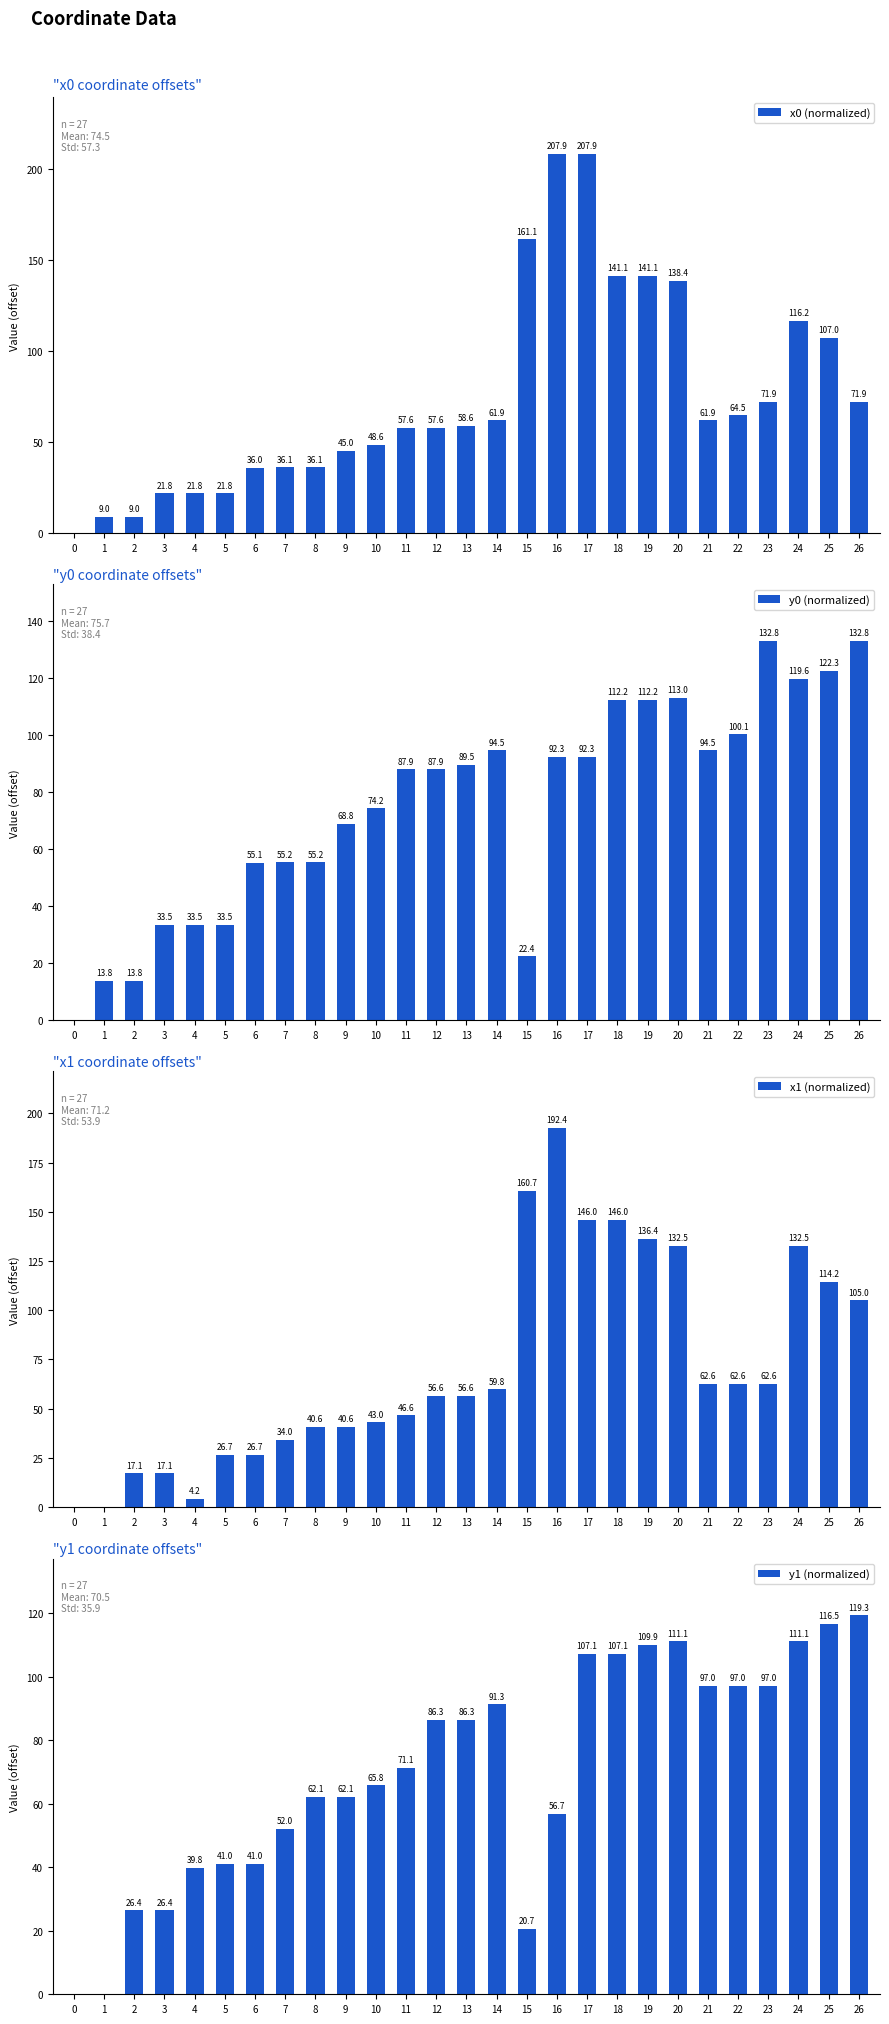

Reading left to right, what are all the values shown in this chart?

x0 (normalized): 0=0.0	1=9.0	2=9.0	3=21.8	4=21.8	5=21.8	6=36.0	7=36.1	8=36.1	9=45.0	10=48.6	11=57.6	12=57.6	13=58.6	14=61.9	15=161.1	16=207.9	17=207.9	18=141.1	19=141.1	20=138.4	21=61.9	22=64.5	23=71.9	24=116.2	25=107.0	26=71.9
y0 (normalized): 0=0.0	1=13.8	2=13.8	3=33.5	4=33.5	5=33.5	6=55.1	7=55.2	8=55.2	9=68.8	10=74.2	11=87.9	12=87.9	13=89.5	14=94.5	15=22.4	16=92.3	17=92.3	18=112.2	19=112.2	20=113.0	21=94.5	22=100.1	23=132.8	24=119.6	25=122.3	26=132.8
x1 (normalized): 0=0.0	1=0.0	2=17.1	3=17.1	4=4.2	5=26.7	6=26.7	7=34.0	8=40.6	9=40.6	10=43.0	11=46.6	12=56.6	13=56.6	14=59.8	15=160.7	16=192.4	17=146.0	18=146.0	19=136.4	20=132.5	21=62.6	22=62.6	23=62.6	24=132.5	25=114.2	26=105.0
y1 (normalized): 0=0.0	1=0.0	2=26.4	3=26.4	4=39.8	5=41.0	6=41.0	7=52.0	8=62.1	9=62.1	10=65.8	11=71.1	12=86.3	13=86.3	14=91.3	15=20.7	16=56.7	17=107.1	18=107.1	19=109.9	20=111.1	21=97.0	22=97.0	23=97.0	24=111.1	25=116.5	26=119.3